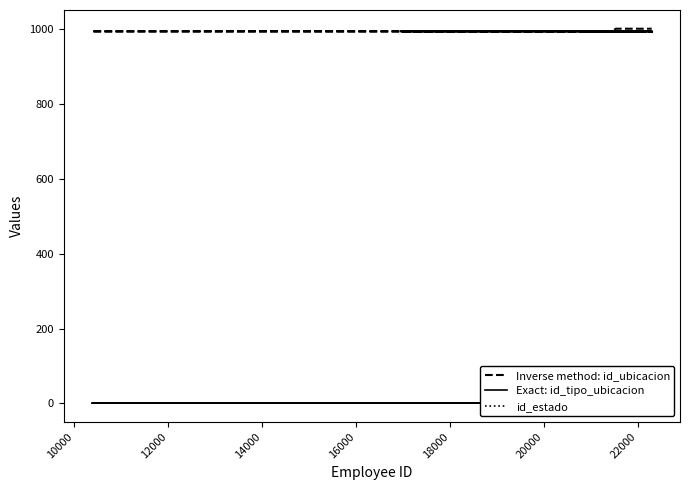

At how many categories does at least one series exceed 656?

20